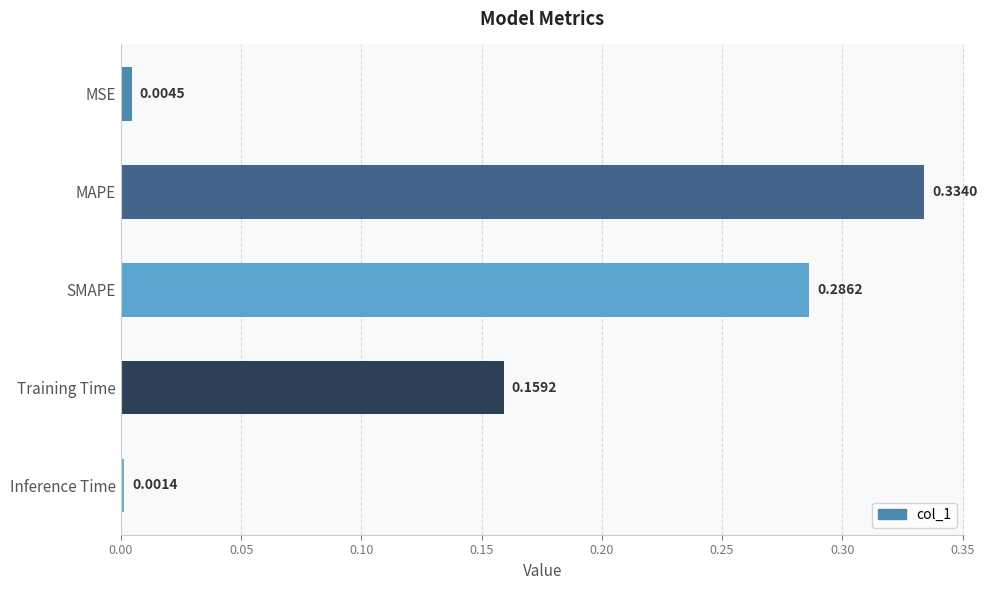

What is the sum of all values?

0.8